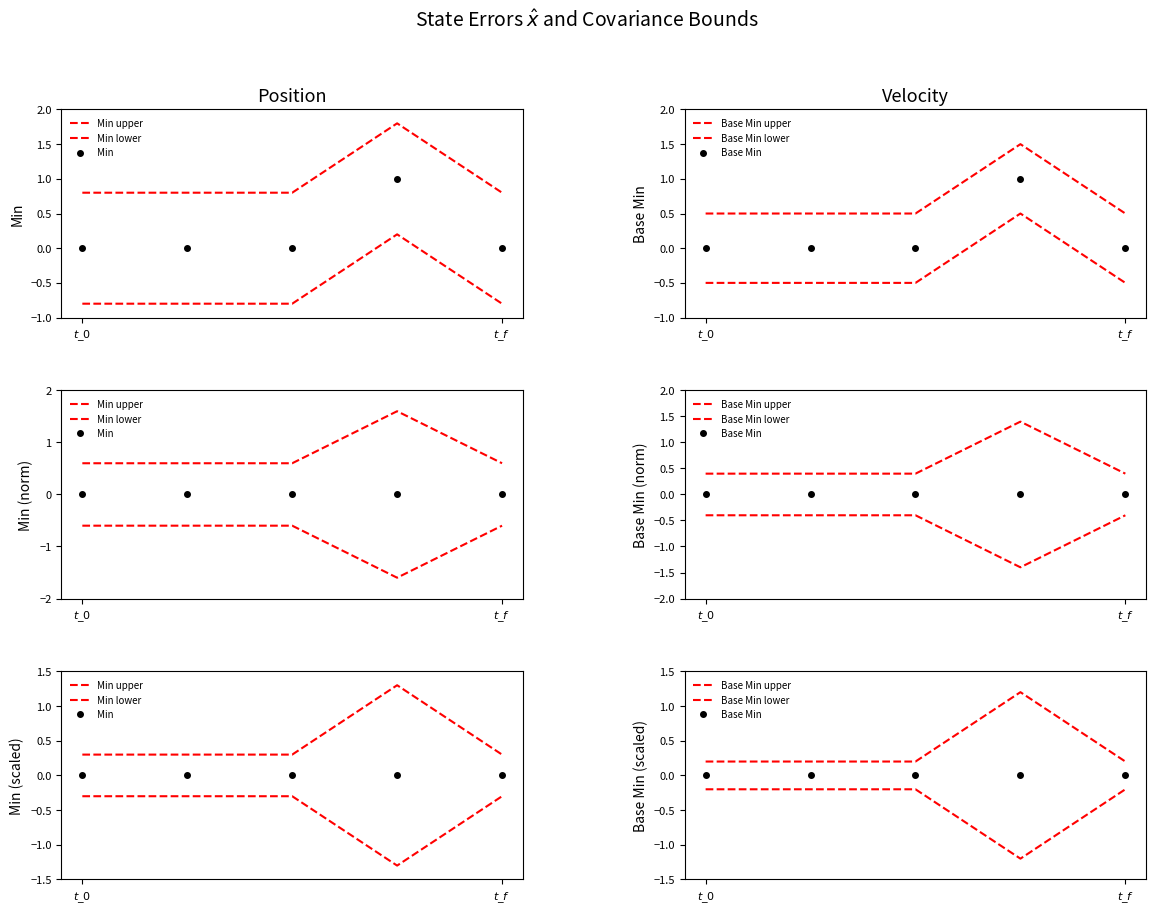

At which label does Min upper reach its peak?

3